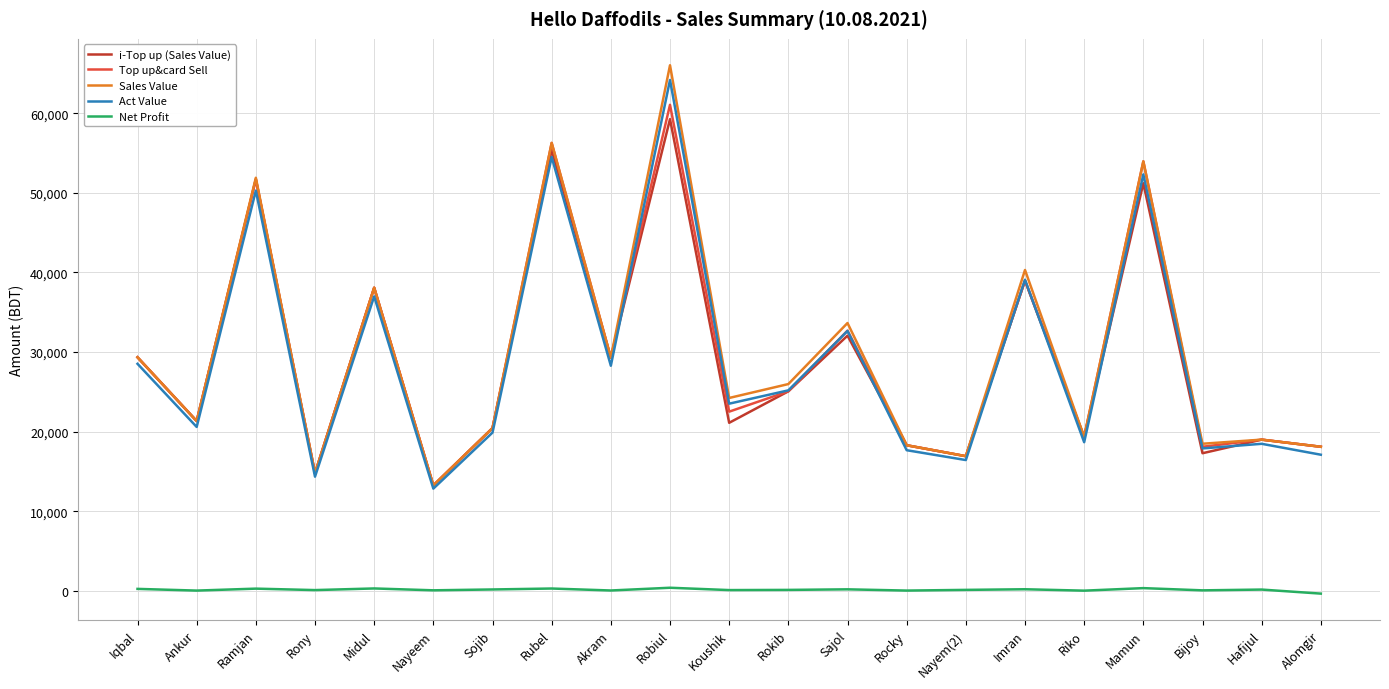

The value of Act Value at Midul is 36995.7. True or false?

True